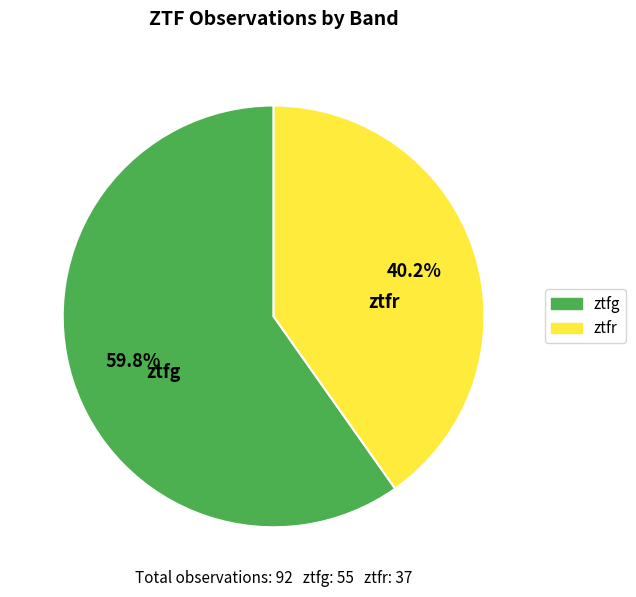

To the nearest percent, what is the difference between the ztfr and ztfg slice percentages?

20%